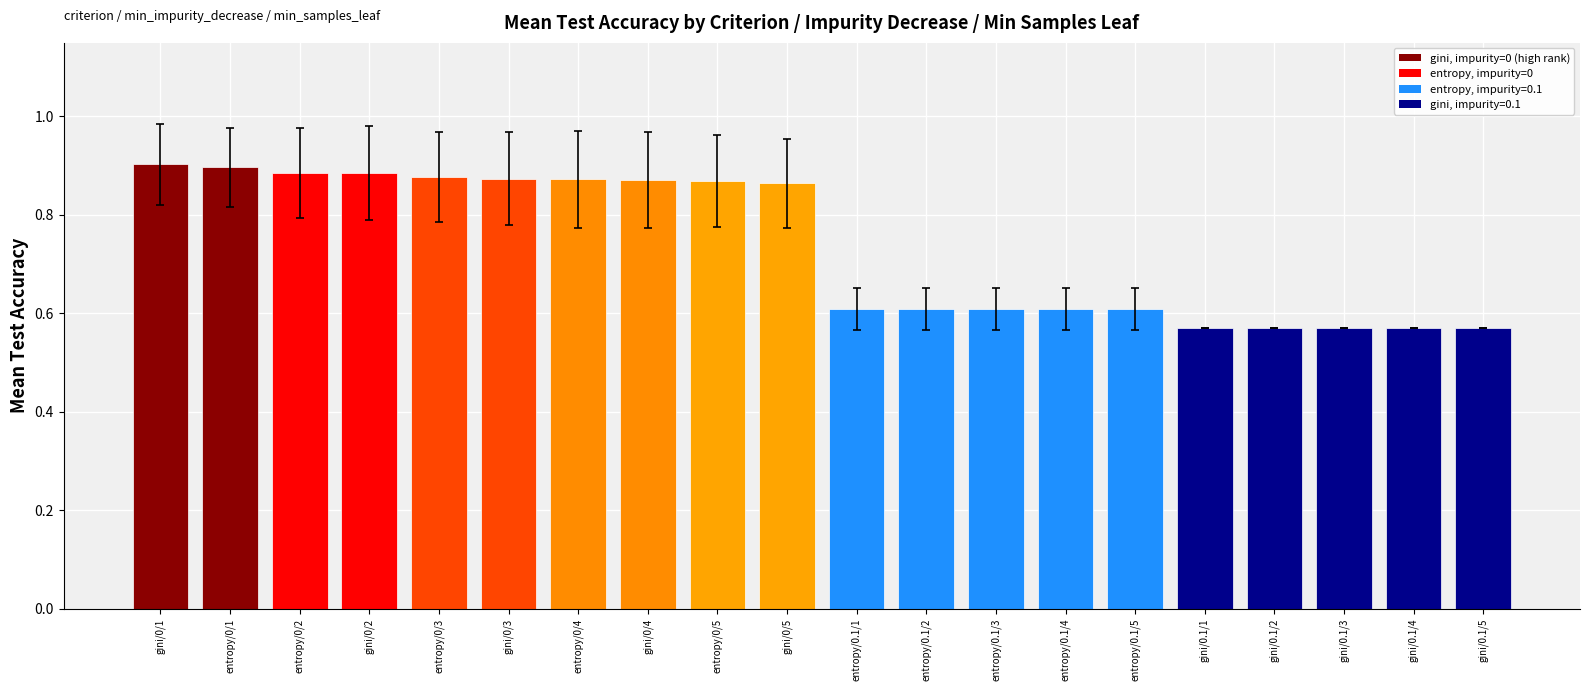

The chart shows a value of 0.6 at gini/0.1/1. True or false?

True